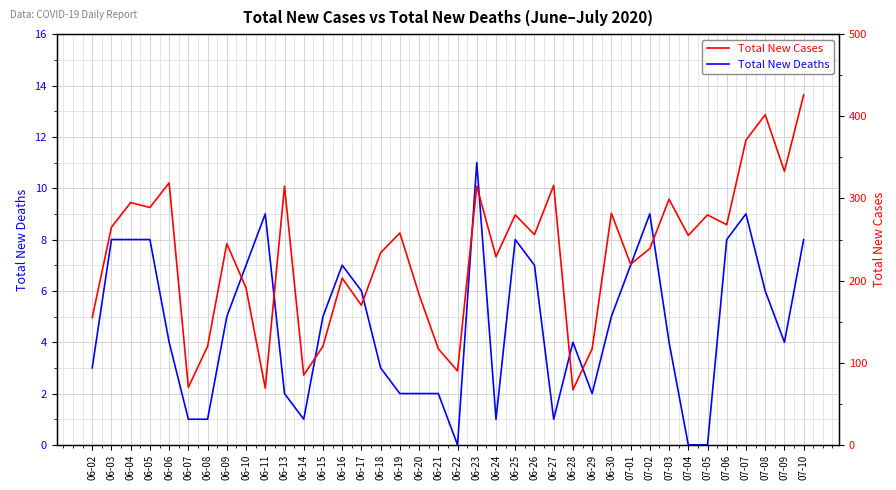

The Total New Deaths series shows 6 at 07-08. True or false?

True